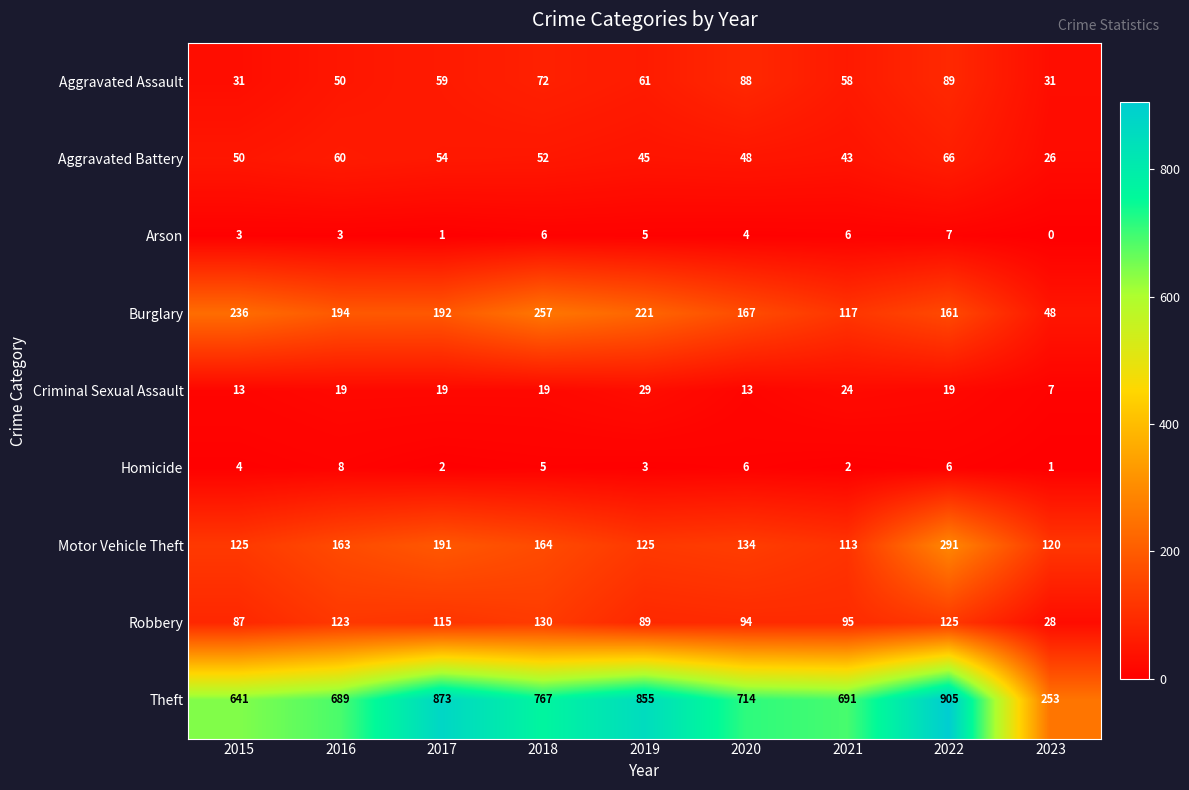

Rank the series at 2015 from lowest to highest value.

Arson, Homicide, Criminal Sexual Assault, Aggravated Assault, Aggravated Battery, Robbery, Motor Vehicle Theft, Burglary, Theft